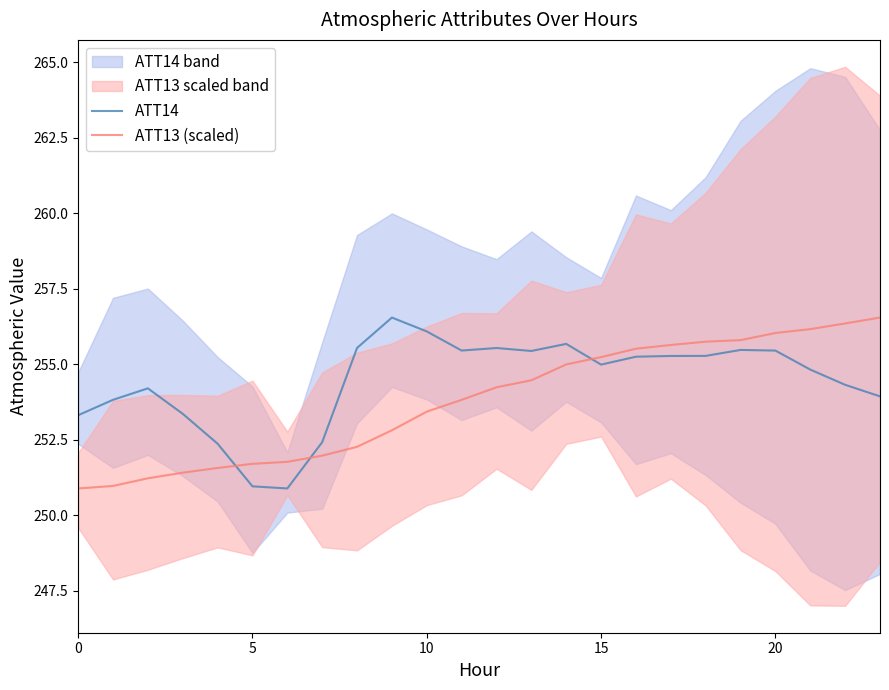

True or false: ATT14 and ATT13 (scaled) intersect in this chart.

True